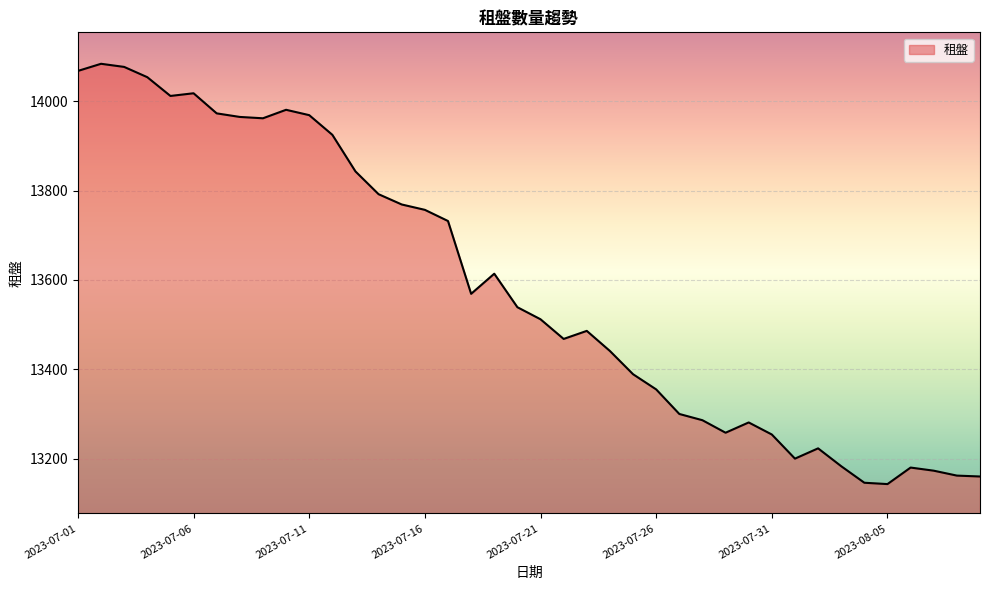

What is the minimum value shown in the chart?

13143